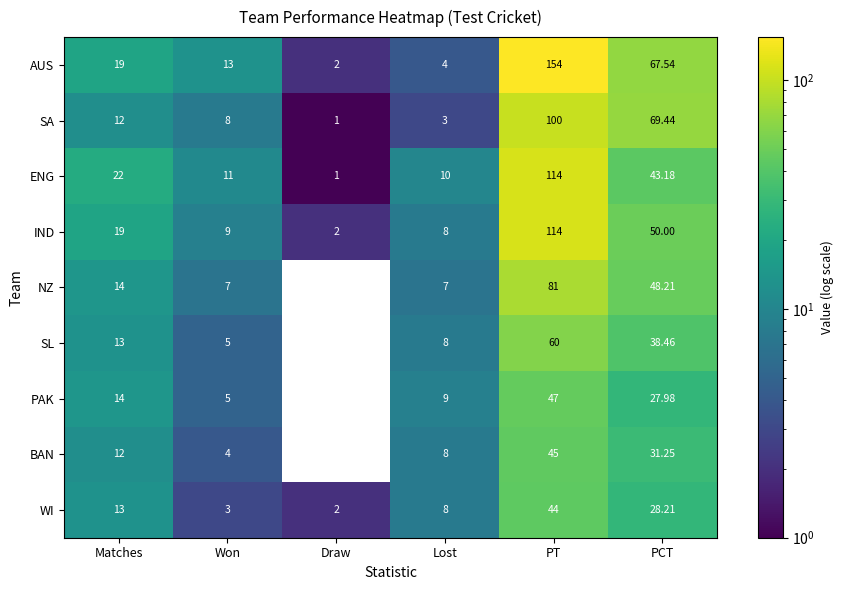

Which series has the largest range (max minus min)?

AUS